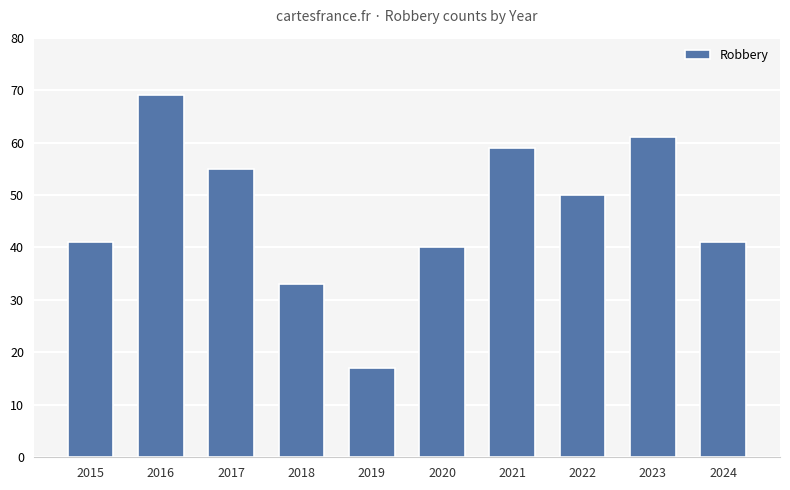

The value at 2022 is 12. True or false?

False